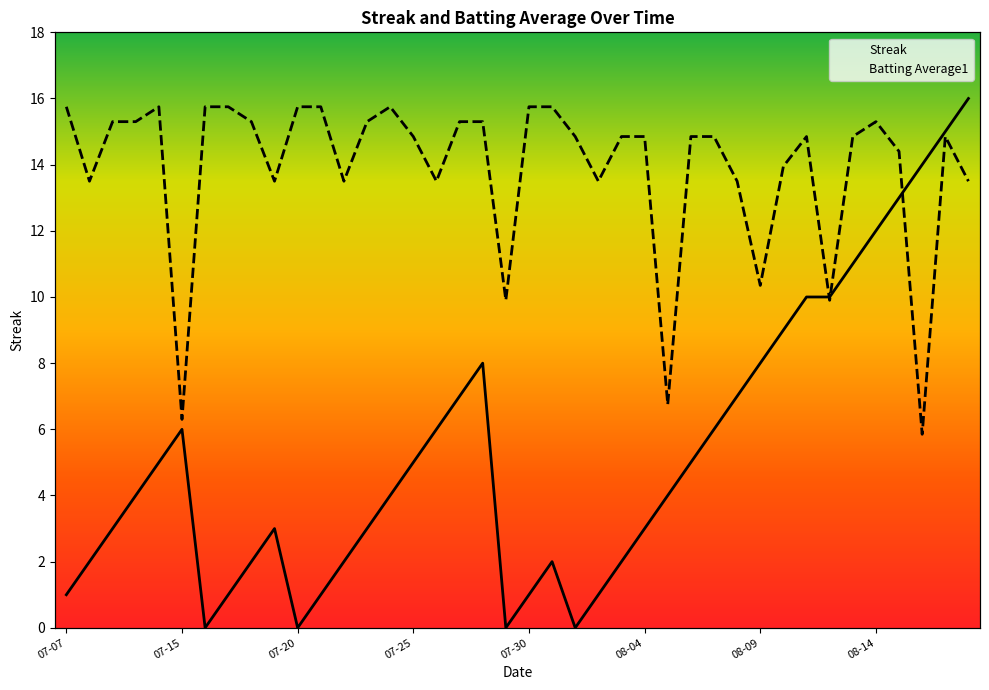

Which series has the largest total across all categories?

Batting Average1